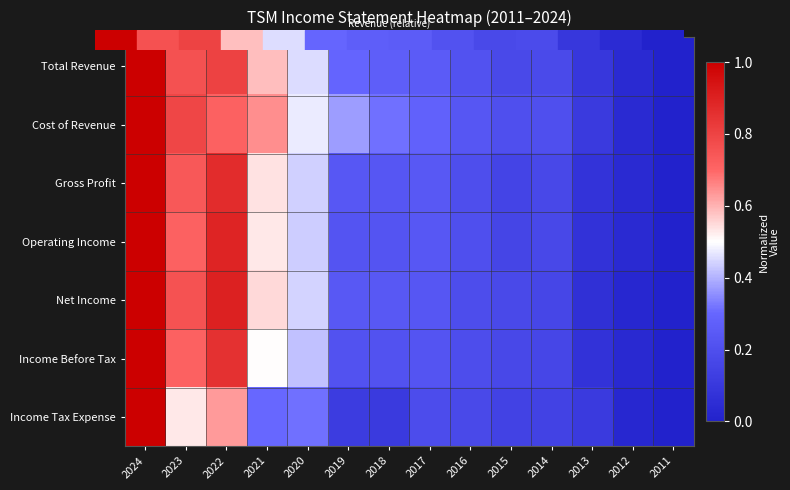

What is the greatest value displayed?

1.0